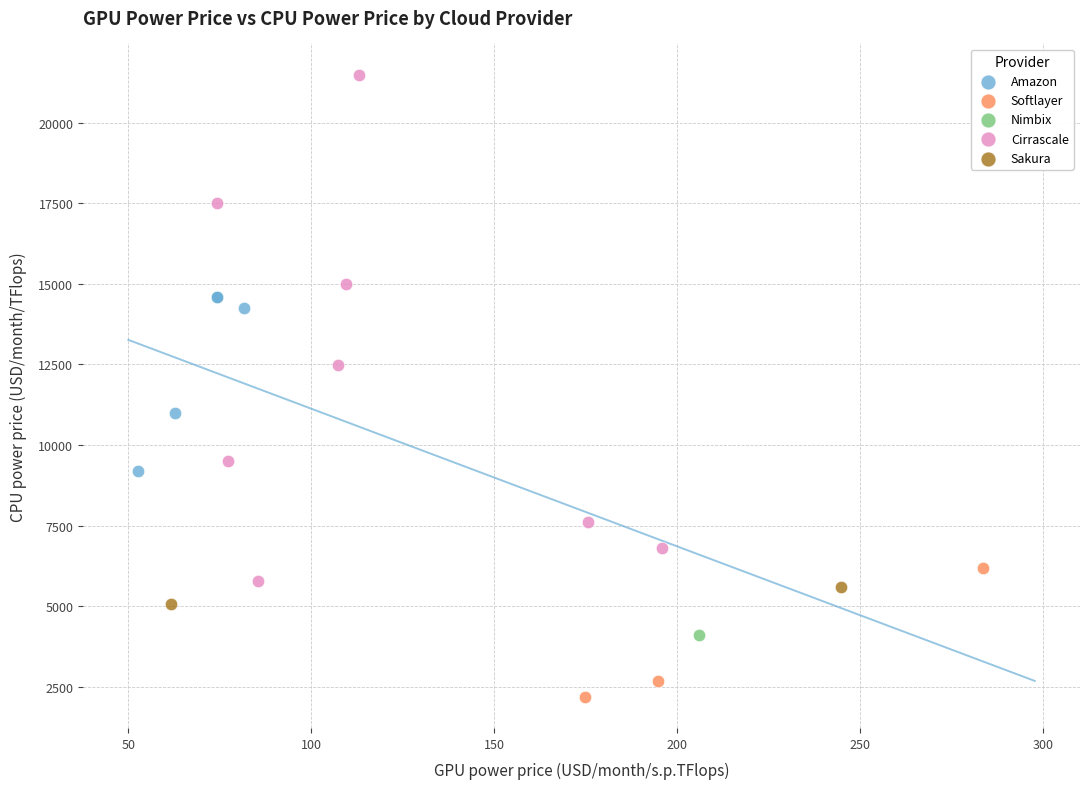

Which series contains the lowest Y value?

Softlayer